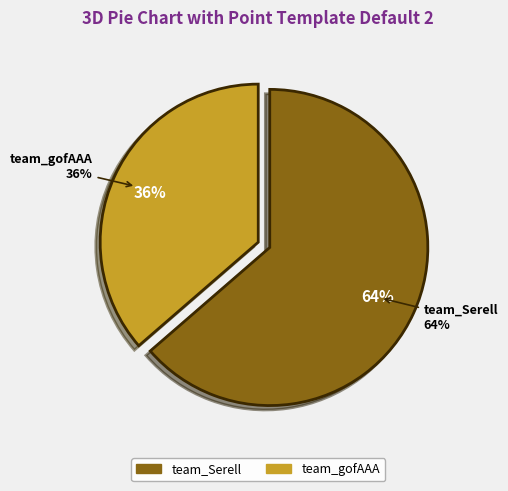

To the nearest percent, what percentage of the pie is team_gofAAA?

36%